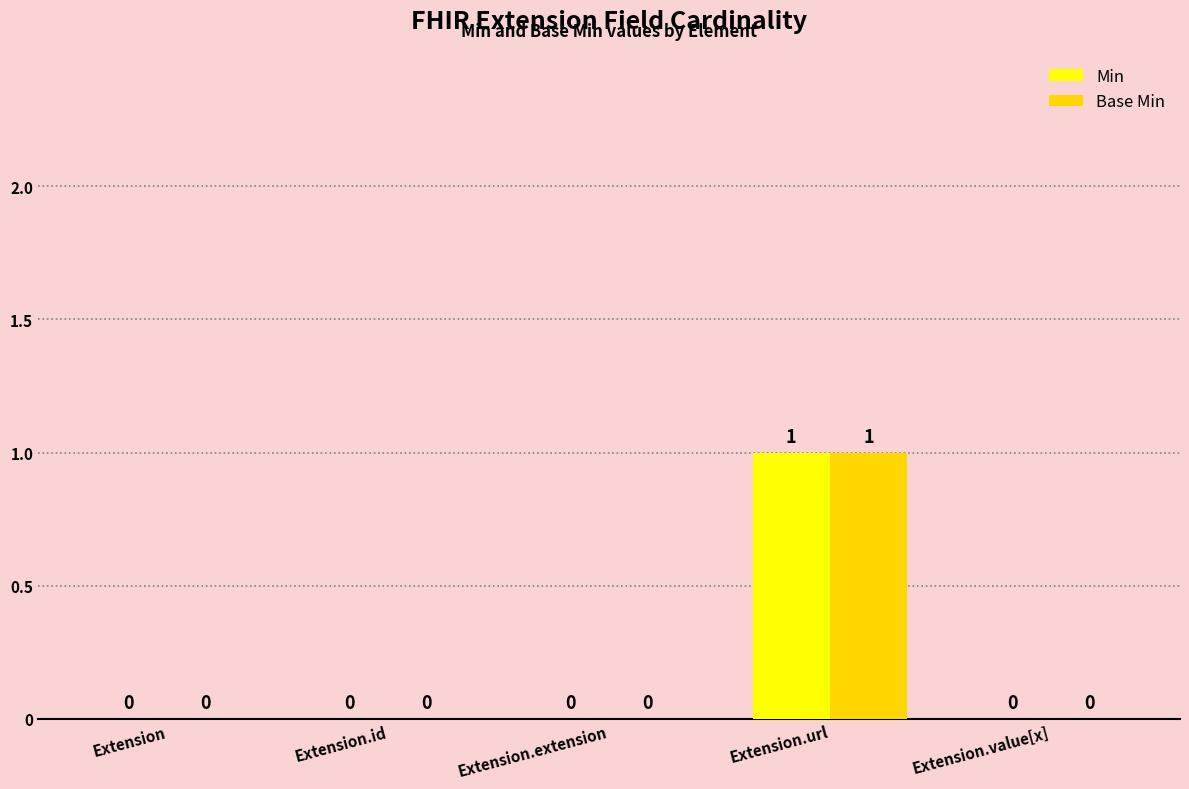

At which category does the chart reach its peak across all series?

Extension.url